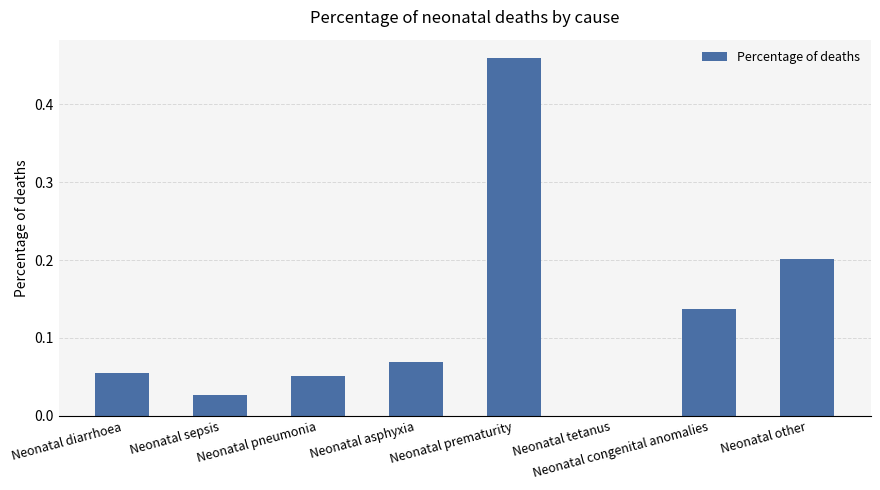

Is it true that the value at Neonatal sepsis is 0.0?

True